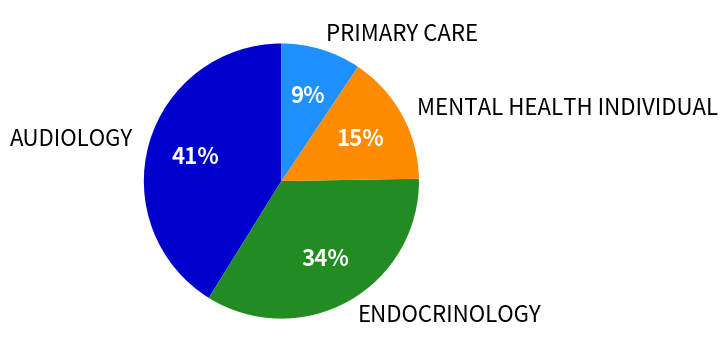

To the nearest percent, what is the difference between the largest and smallest slice percentages?

32%